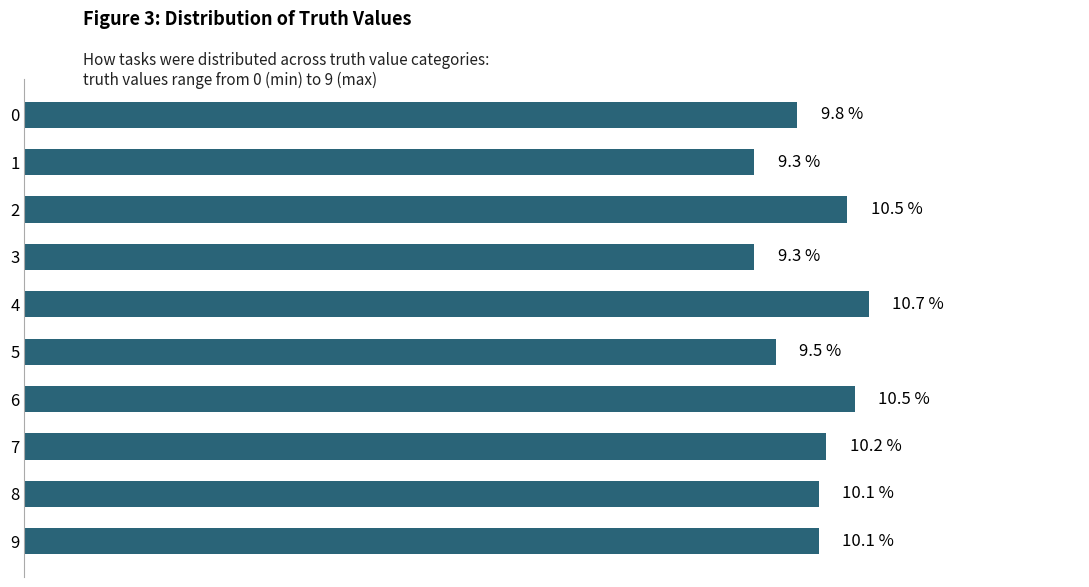

The chart shows a value of 17.4 at 9. True or false?

False